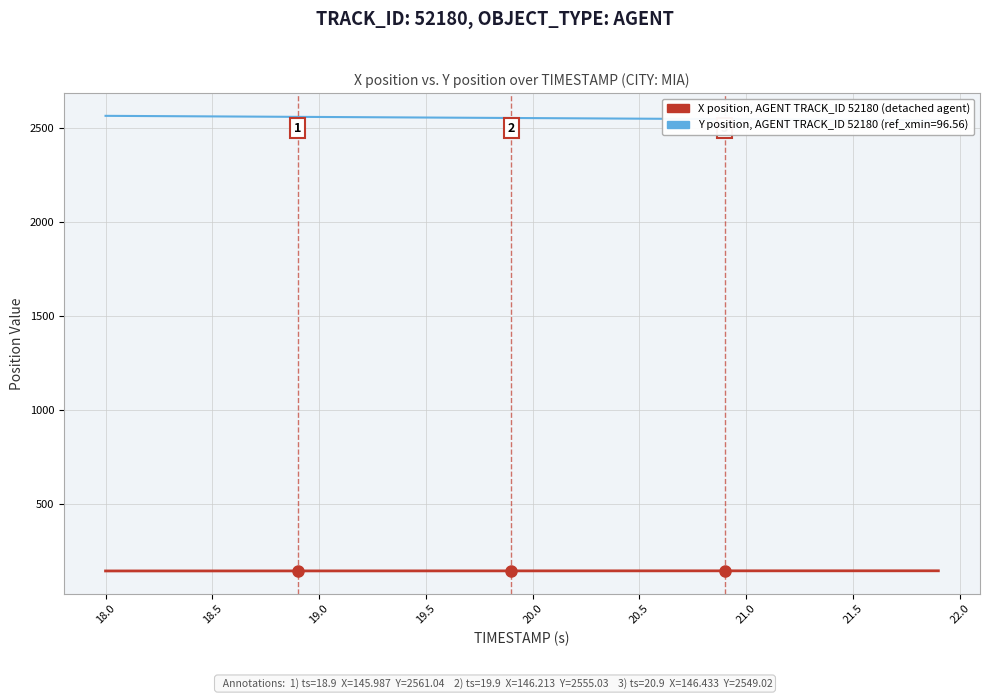

What is the value of the 4th point from the left?

145.8